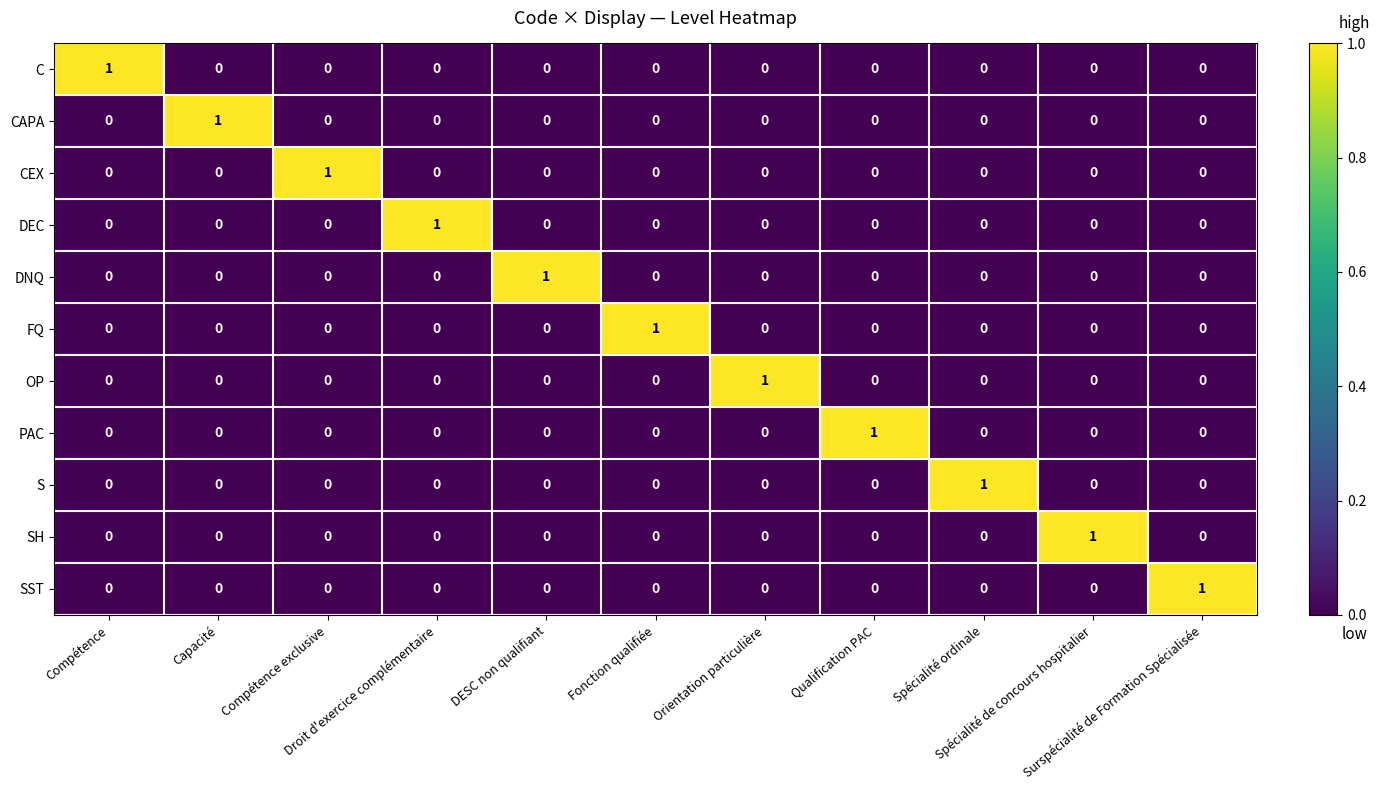

How many SH values are between 0 and 1?

11